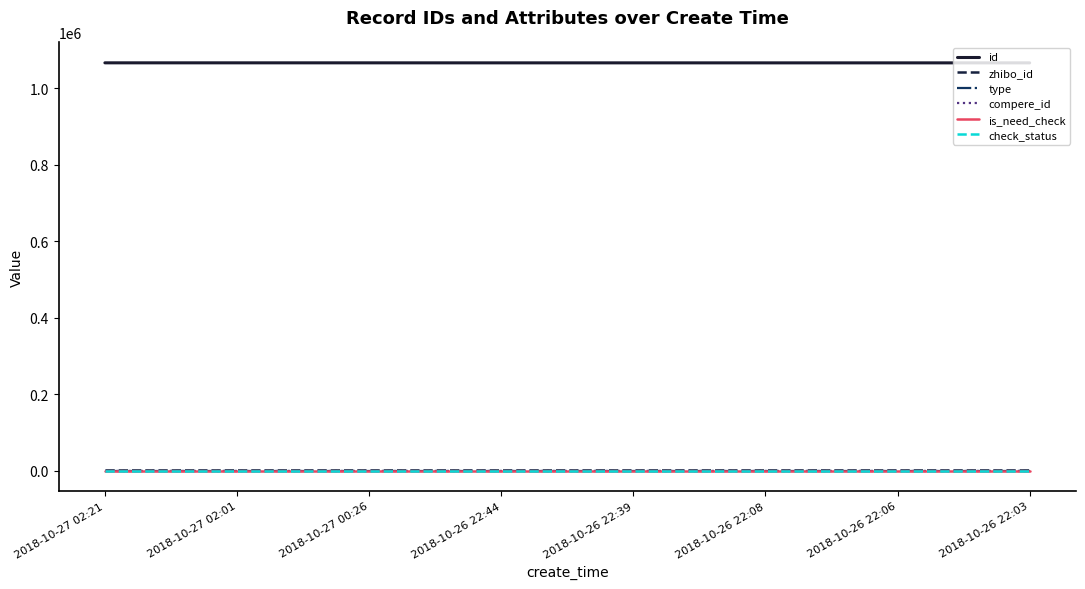

Does the chart display data point markers on the line(s)?

No